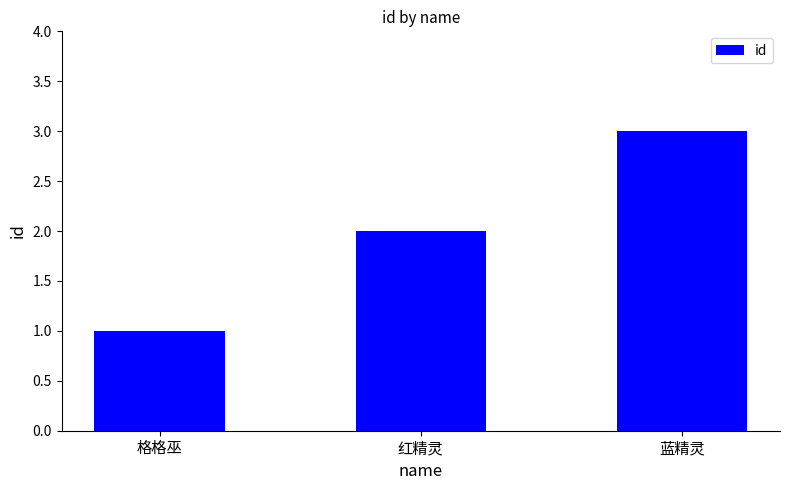

How many values are between 1 and 3?

3